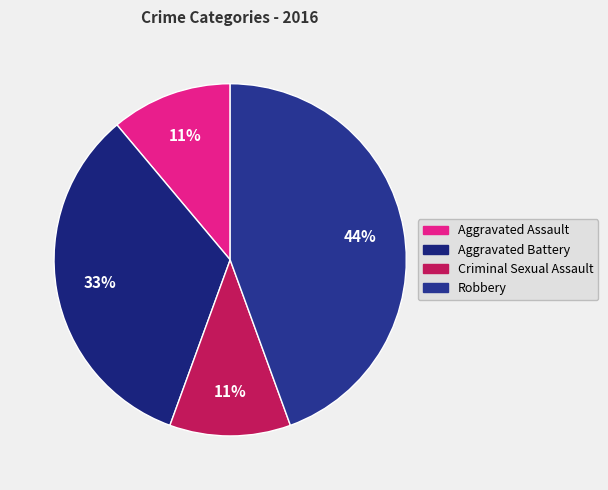

To the nearest percent, what is the difference between the largest and smallest slice percentages?

33%